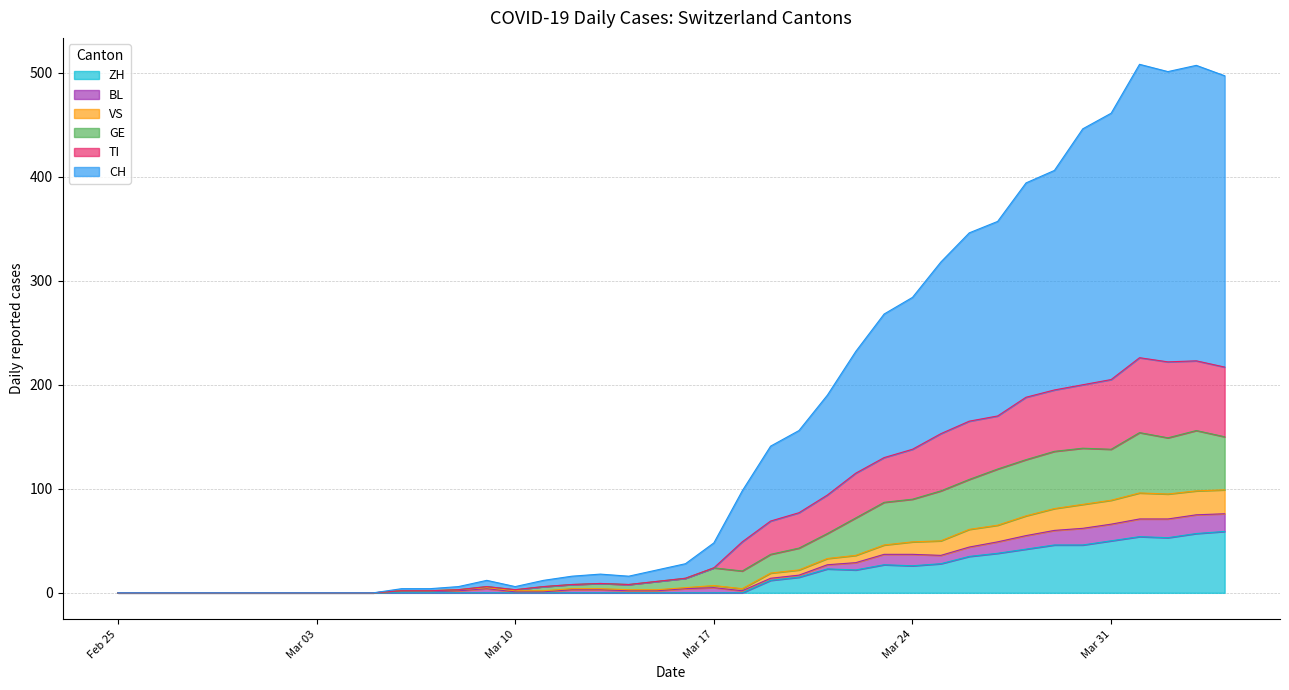

List the labels in order of VS value, smallest first.

2020-02-25, 2020-02-26, 2020-02-27, 2020-02-28, 2020-02-29, 2020-03-01, 2020-03-02, 2020-03-03, 2020-03-04, 2020-03-05, 2020-03-06, 2020-03-07, 2020-03-10, 2020-03-11, 2020-03-08, 2020-03-14, 2020-03-15, 2020-03-12, 2020-03-13, 2020-03-18, 2020-03-09, 2020-03-16, 2020-03-17, 2020-03-19, 2020-03-20, 2020-03-21, 2020-03-22, 2020-03-23, 2020-03-24, 2020-03-25, 2020-03-26, 2020-03-27, 2020-03-28, 2020-03-29, 2020-03-30, 2020-03-31, 2020-04-02, 2020-04-01, 2020-04-03, 2020-04-04